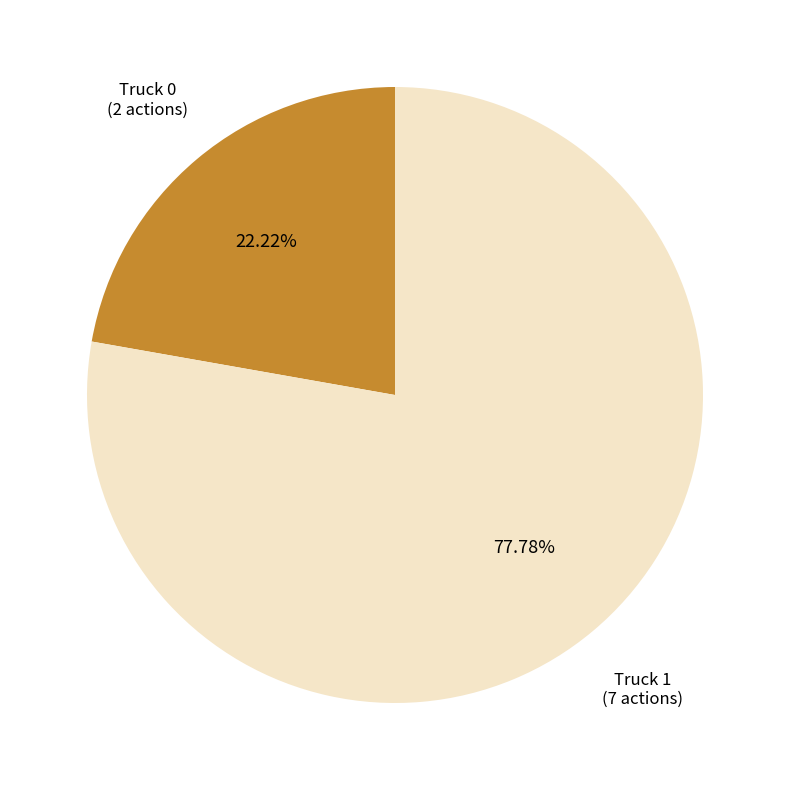

Does any single category account for the majority?

Yes